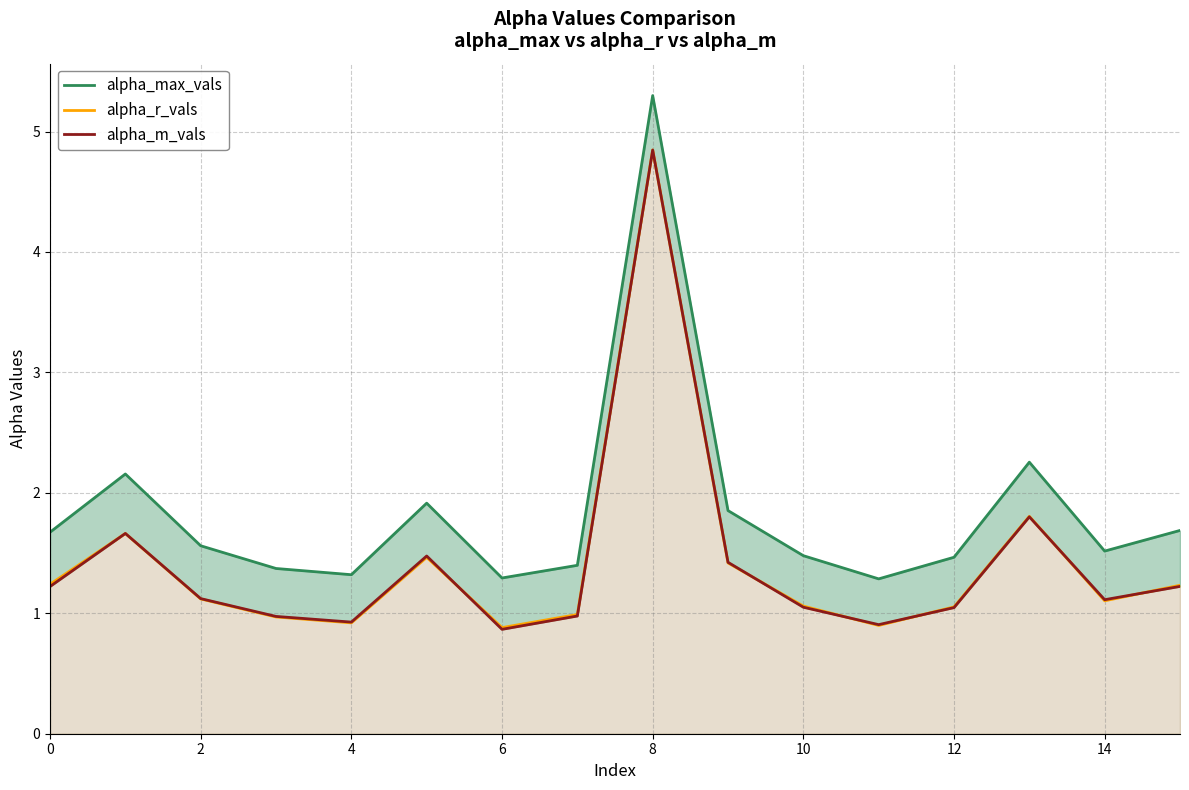

True or false: alpha_max_vals and alpha_m_vals cross at least once.

False